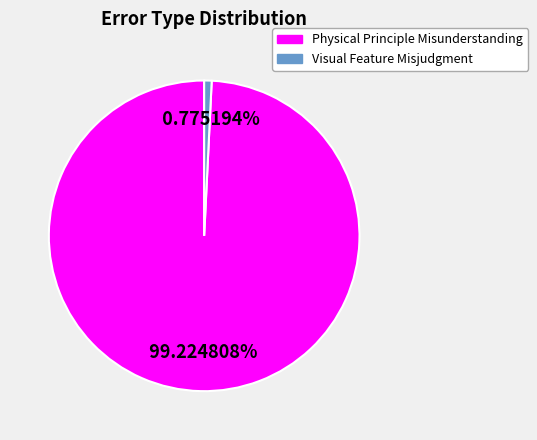

Combined, what portion of the pie is Physical Principle Misunderstanding and Visual Feature Misjudgment?

100.0%